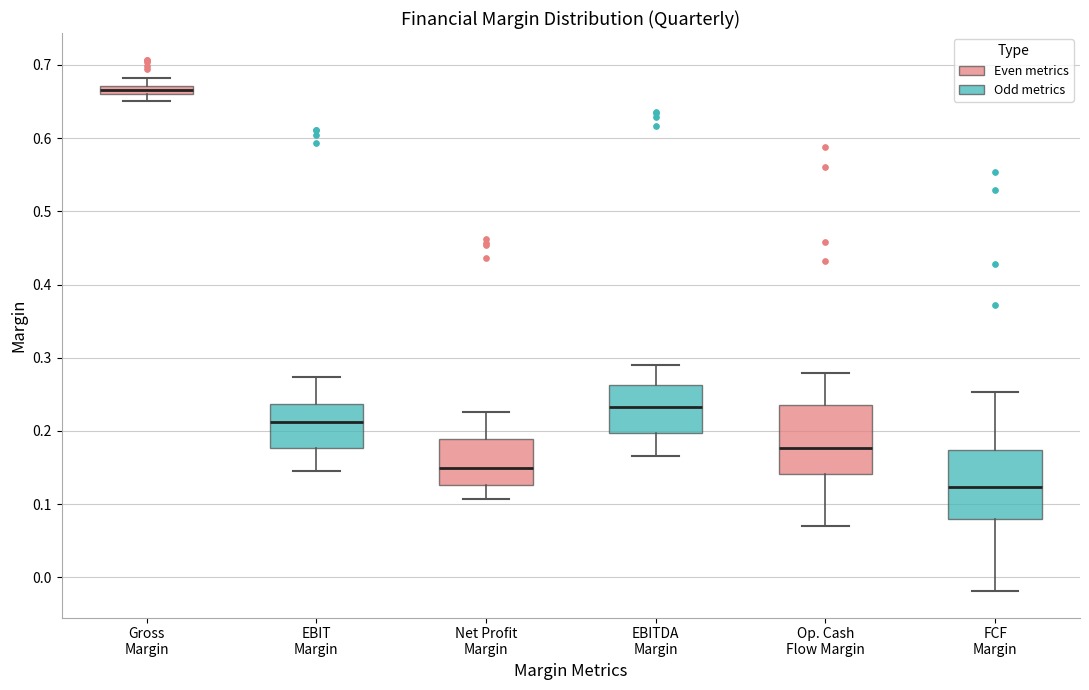

Which box's median line is the lowest?

FCF Margin